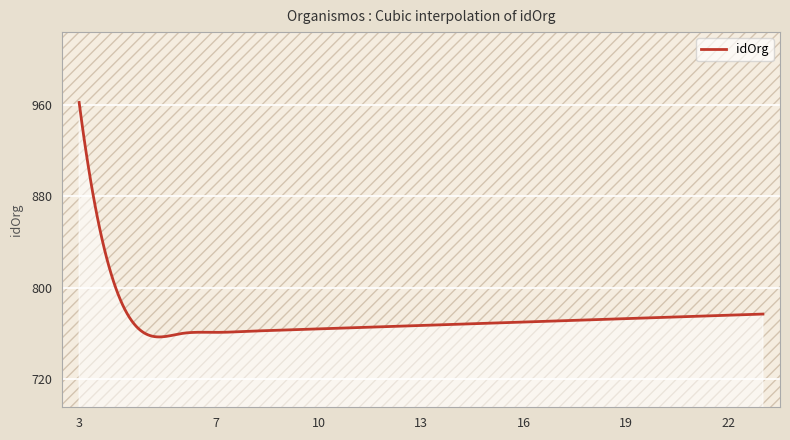

What is the greatest value displayed?

962.0